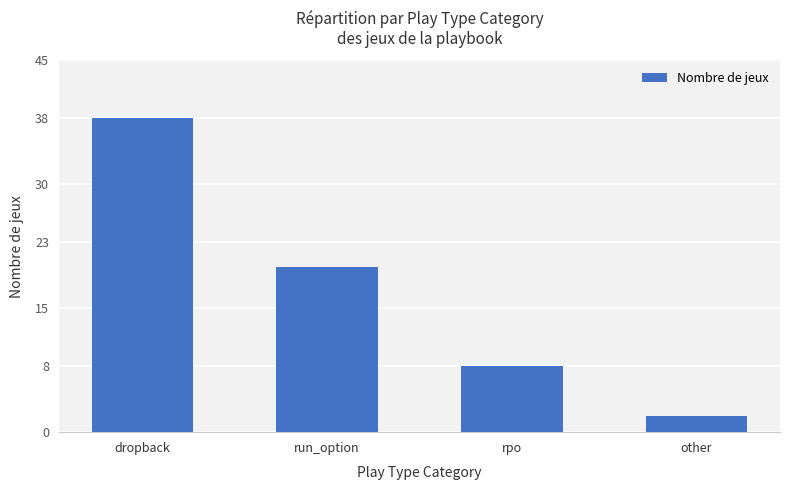

Where is the data nearest to the value 20?

run_option